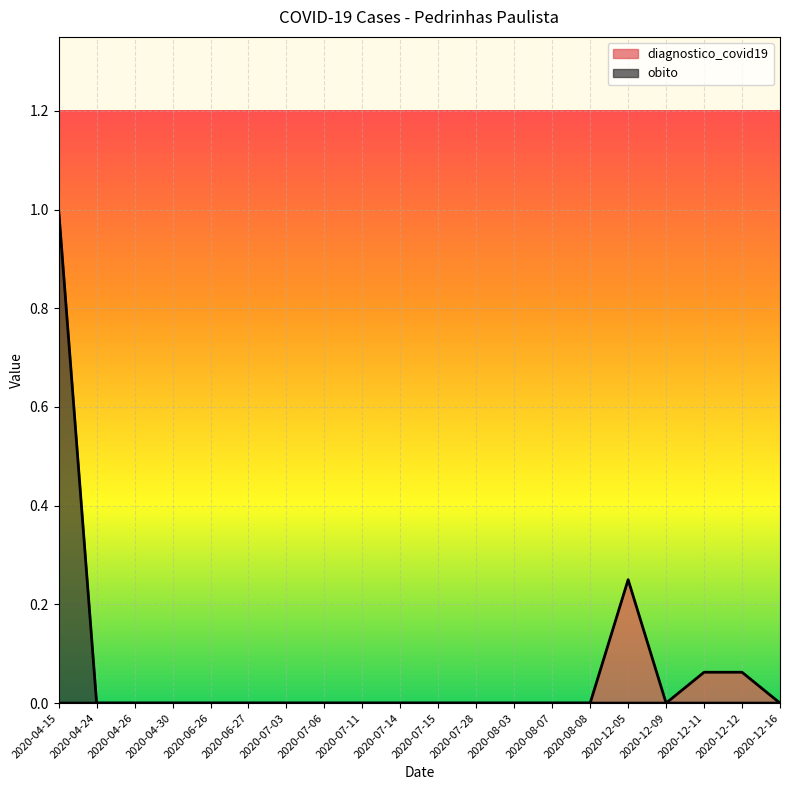

True or false: diagnostico_covid19 and obito intersect in this chart.

False